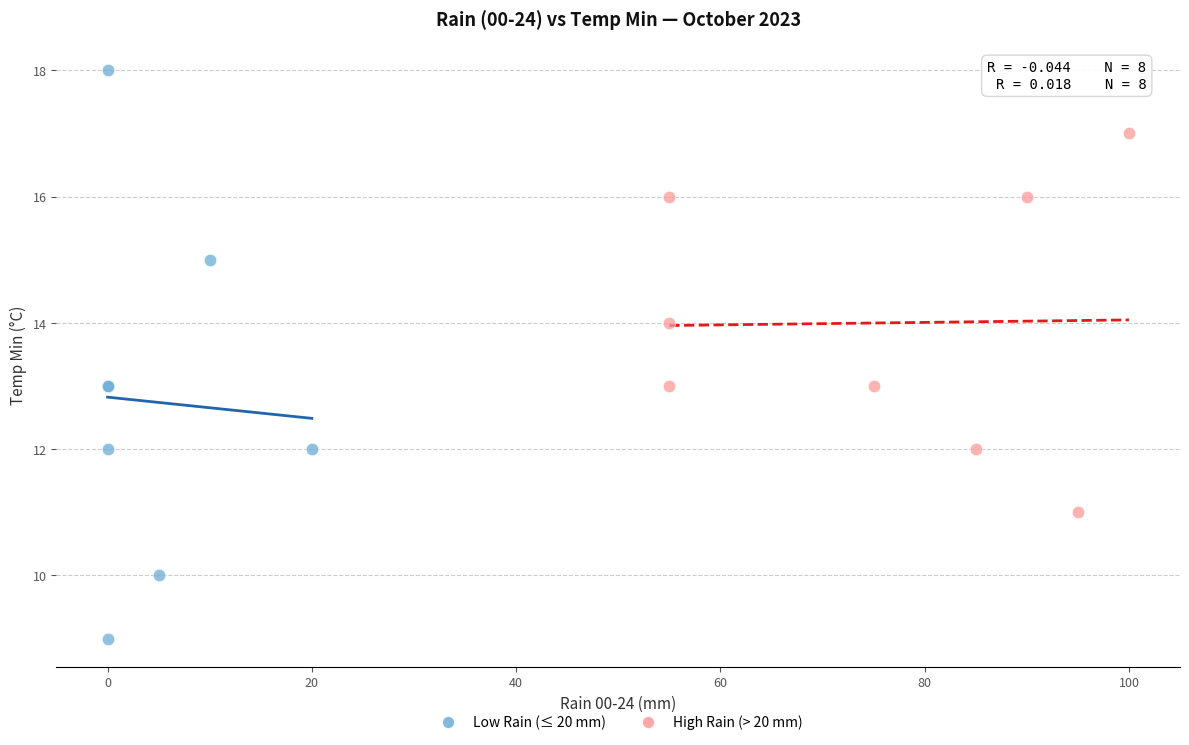

Which series has the largest Y range (max minus min)?

Low Rain (≤ 20 mm)